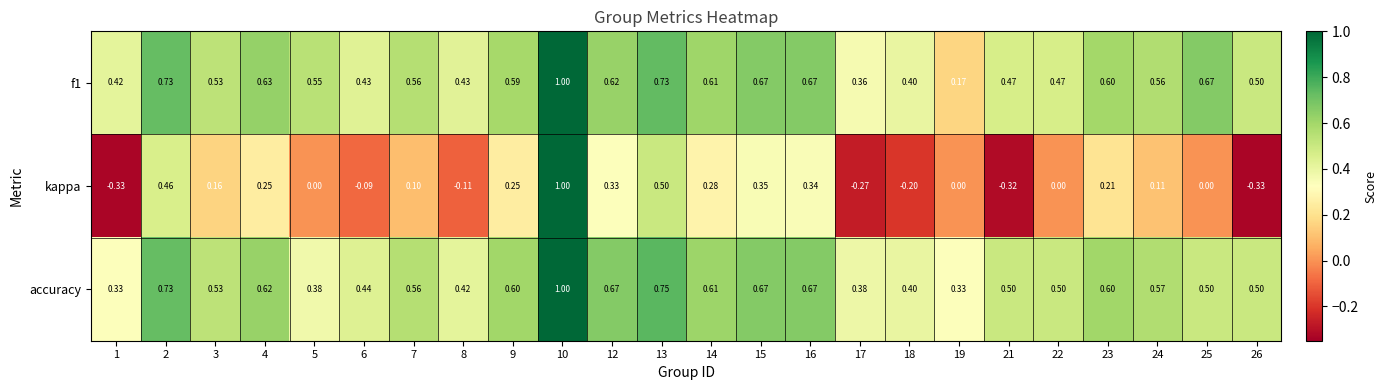

Which series has the largest range (max minus min)?

kappa